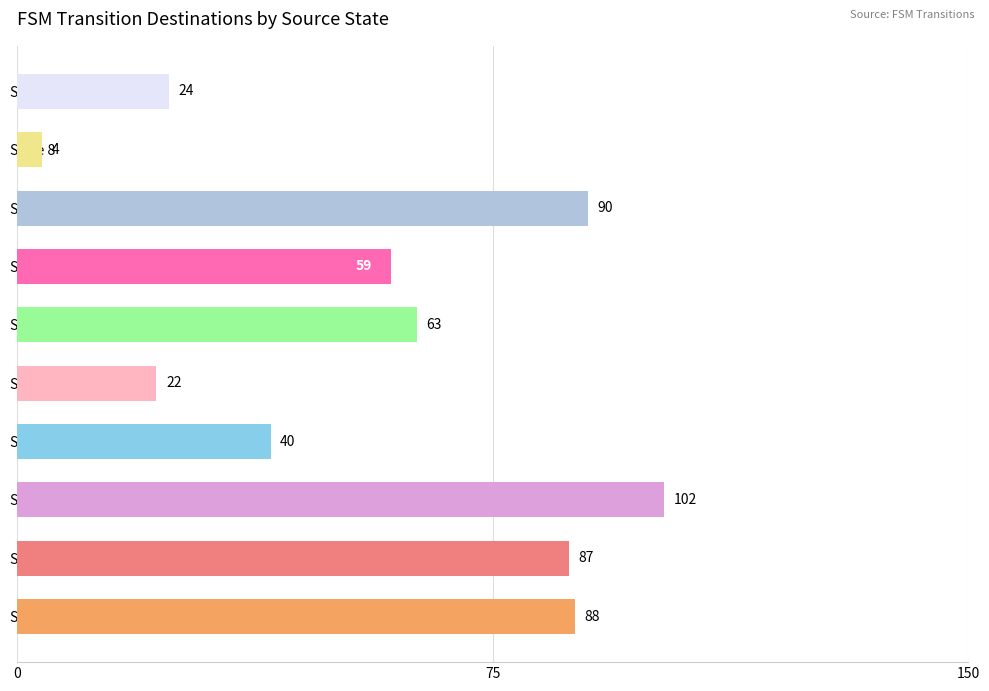

List the labels in order of value, smallest first.

State 8, State 4, State 9, State 3, State 6, State 5, State 1, State 0, State 7, State 2